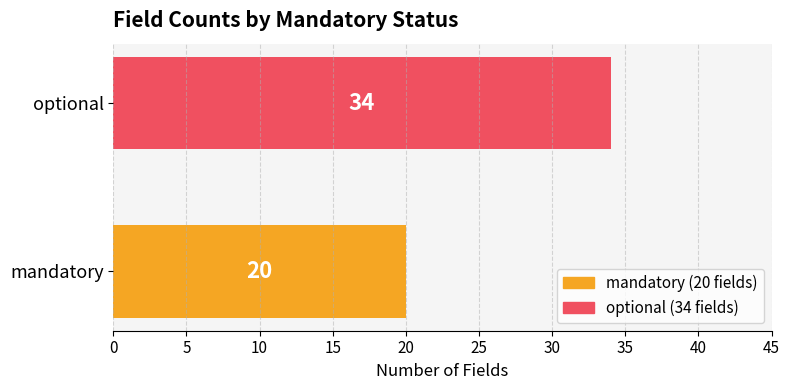

Which category has the lowest value in the mandatory series?

mandatory